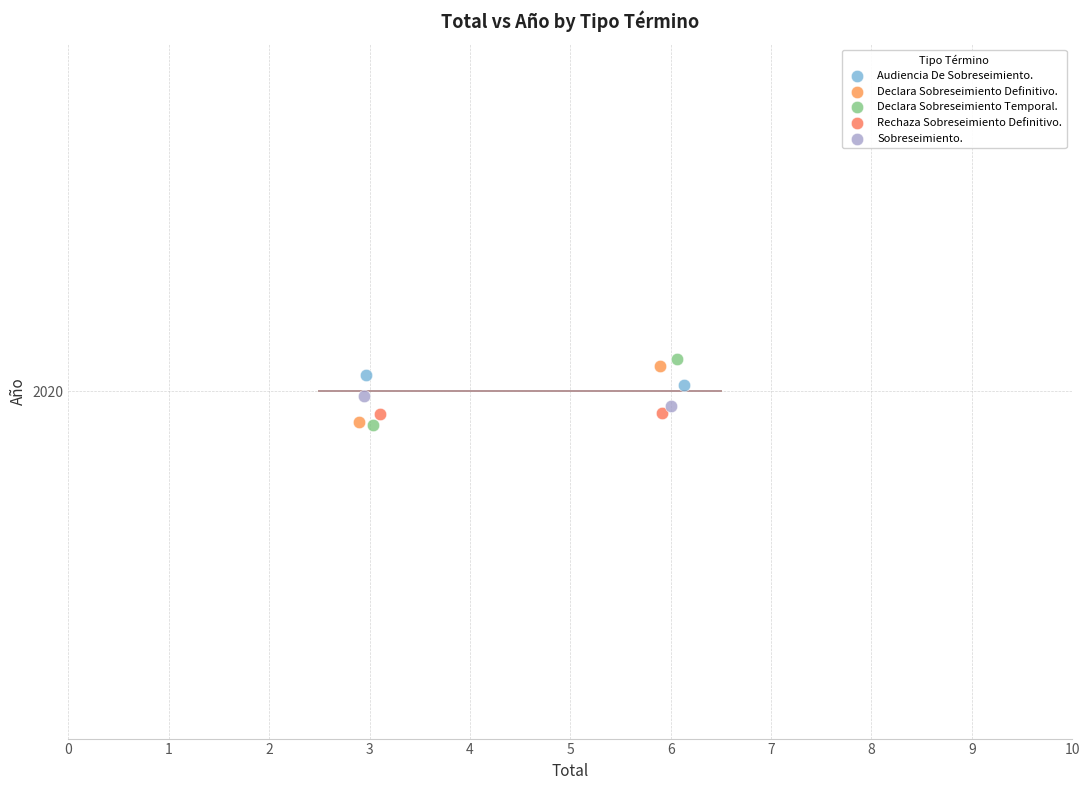

Which series reaches the maximum Y coordinate?

Declara Sobreseimiento Temporal.